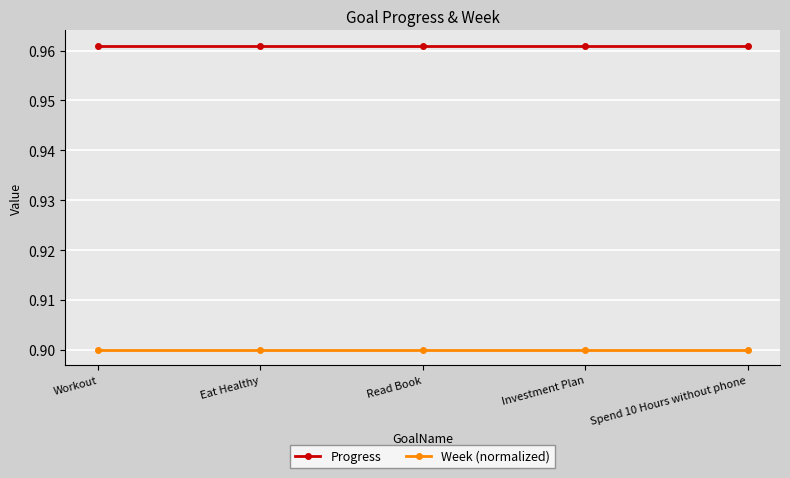

What position from the right is Eat Healthy?

4